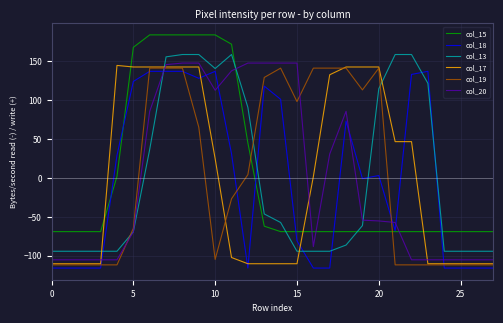

How many times do col_13 and col_19 cross each other?

4